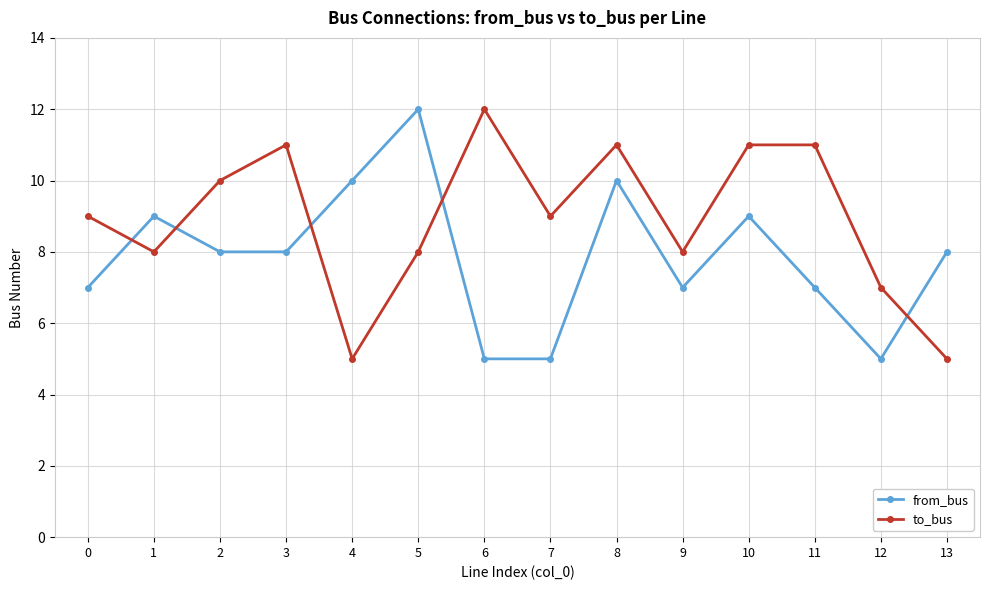

What is the value of the from_bus point at the 6th from the left?

12